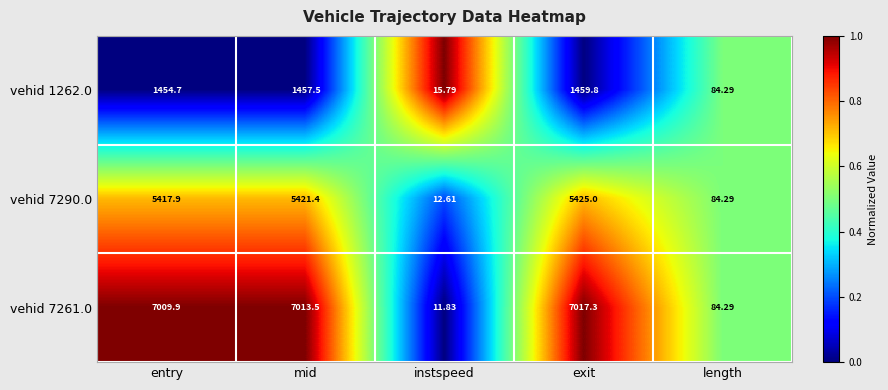

Is the value of vehid 7290.0 at instspeed greater than the value of vehid 1262.0 at mid?

No